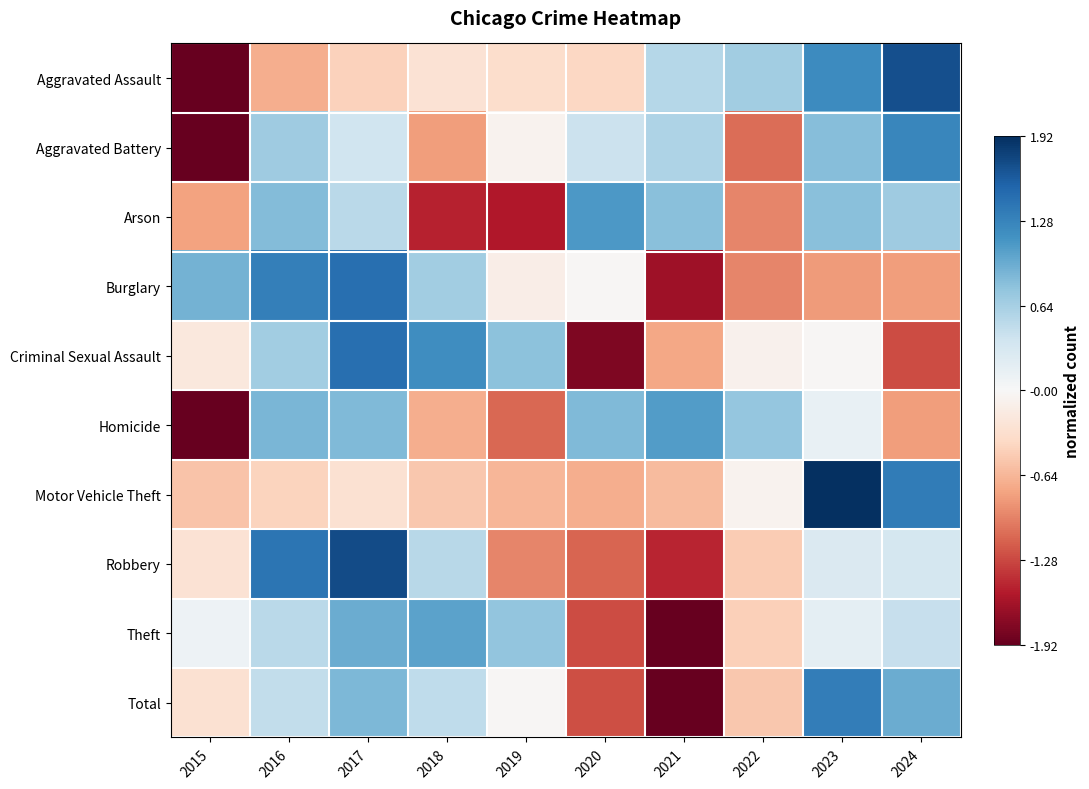

What is the smallest value displayed?

-2.3